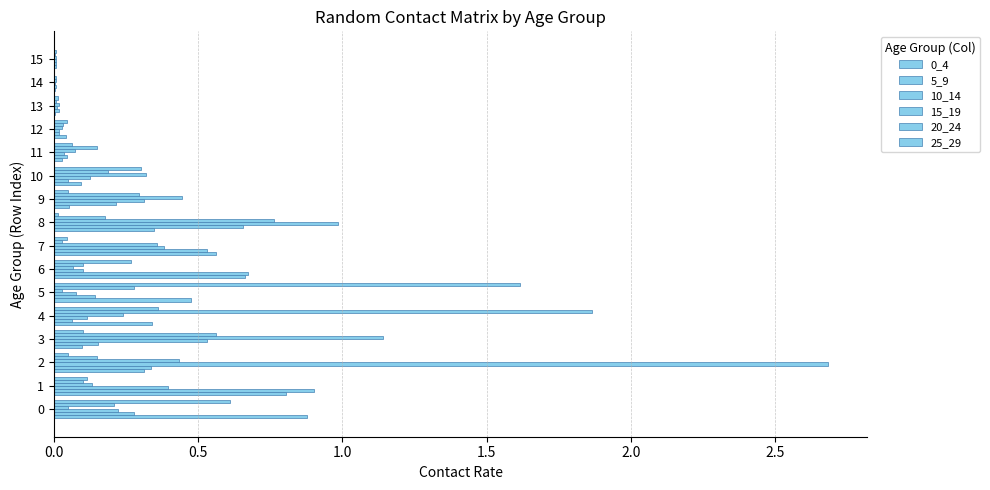

Count the number of categories in the chart.

16